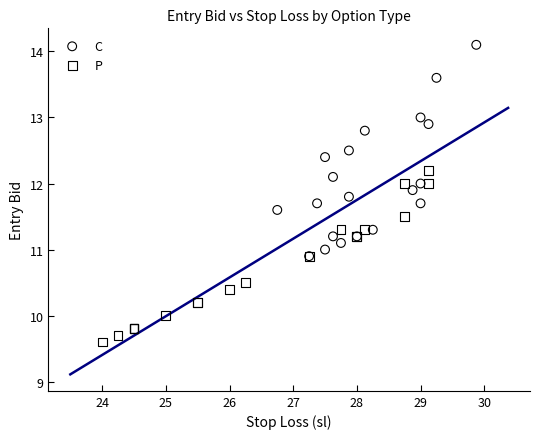

Which series contains the highest Y value?

C